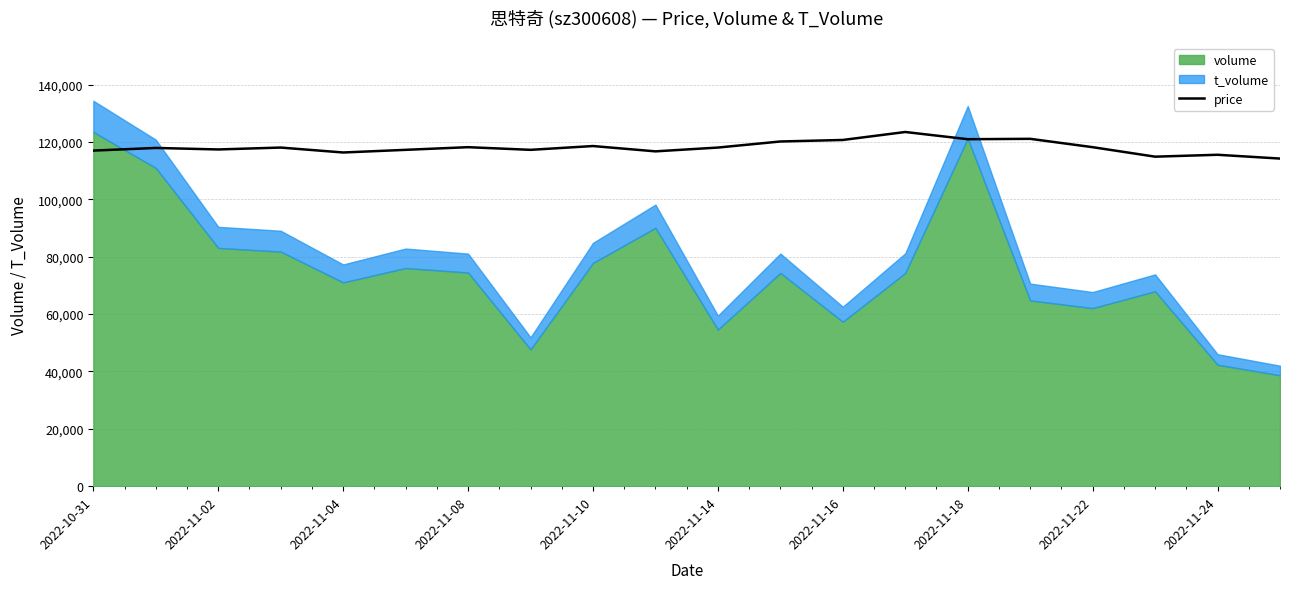

Does the chart have visible grid lines?

Yes